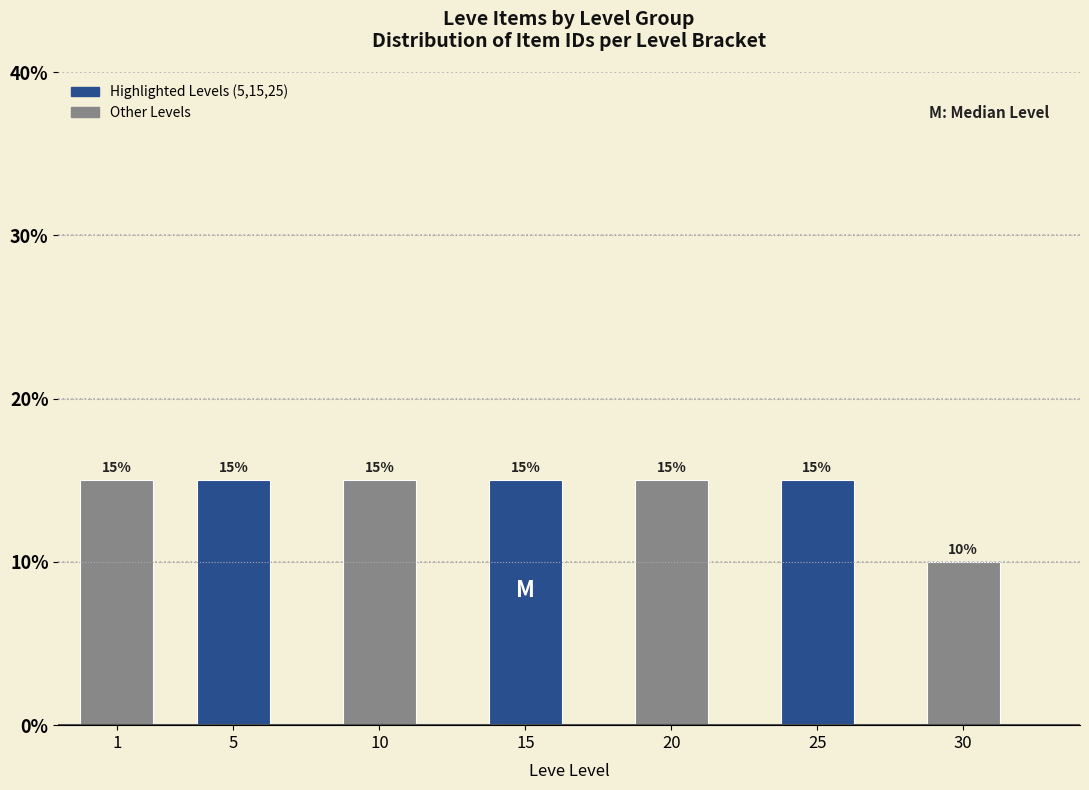

Reading left to right, what are all the values shown in this chart?

15	15	15	15	15	15	10